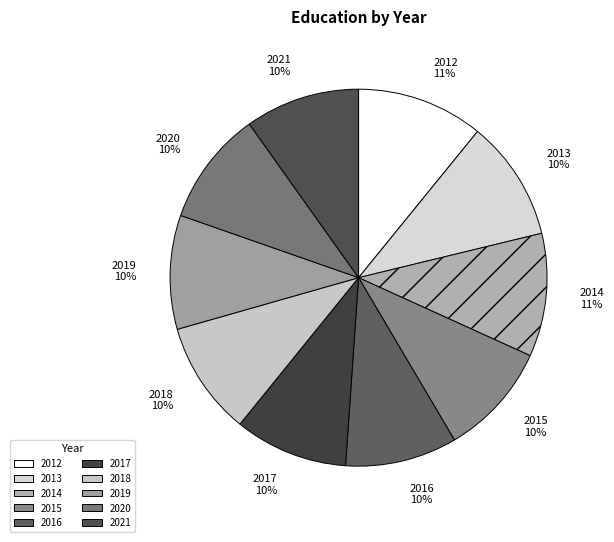

Is it true that 2018 is 19% of the pie?

False